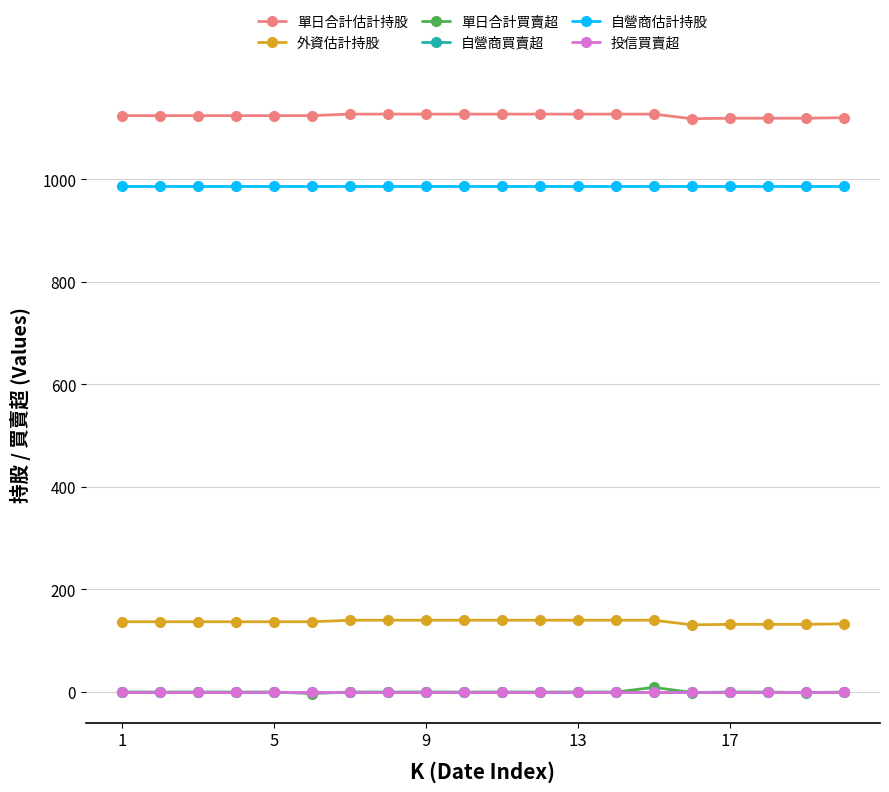

Is this an area chart (filled region under the line)?

No